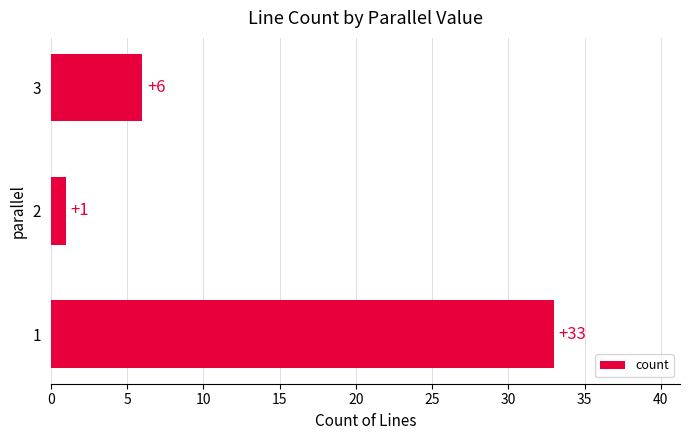

Reading bottom to top, list all the values displayed in this chart.

33	1	6